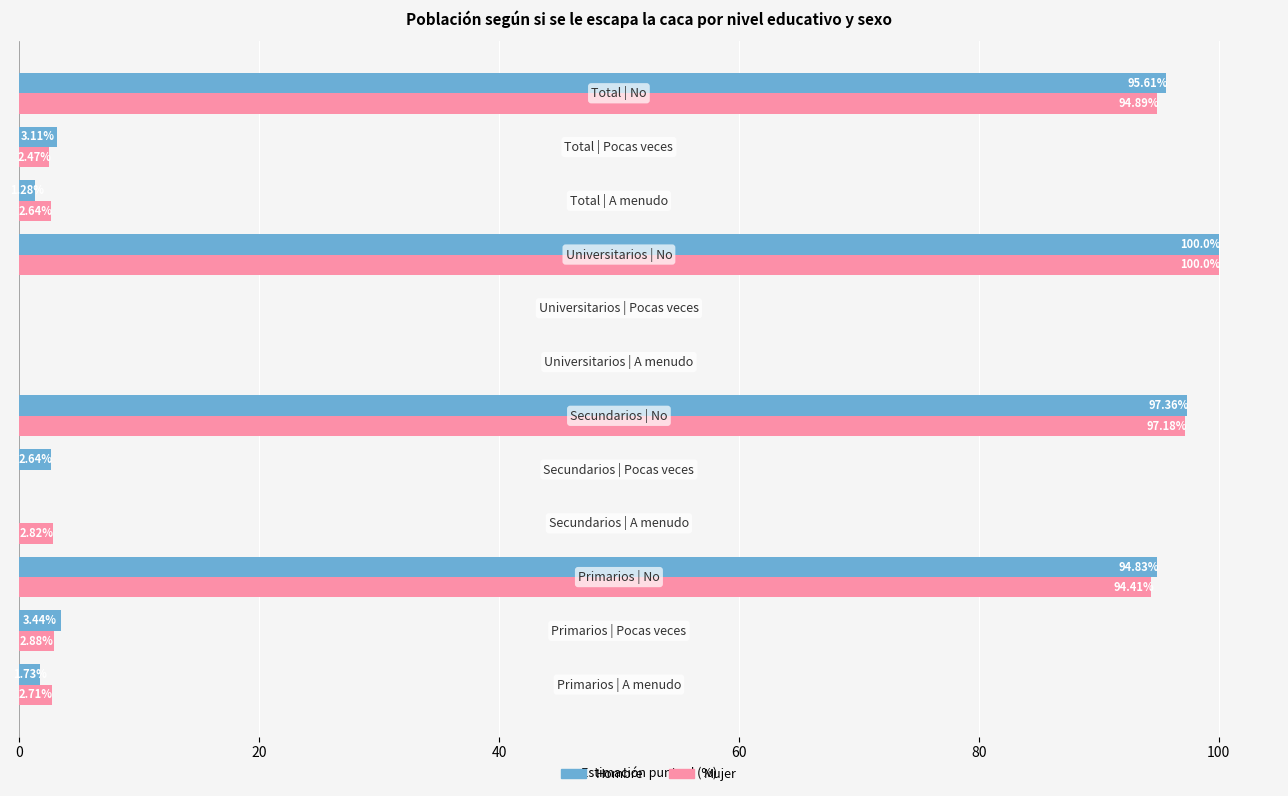

What is the sum of all Mujer values?

400.0